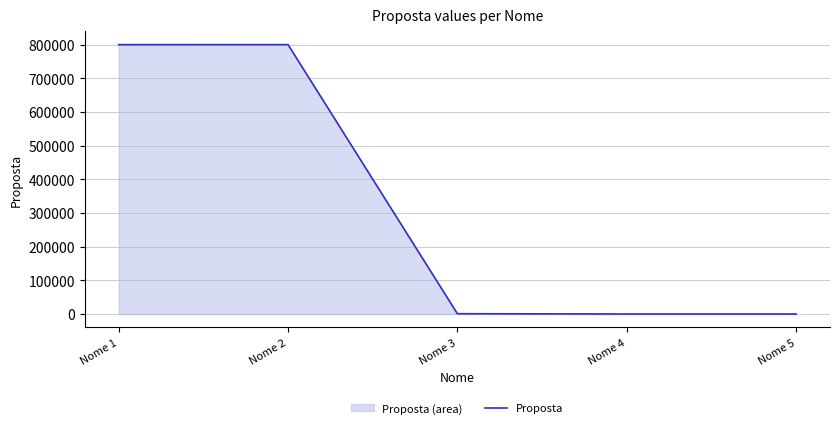

True or false: there are more than 1 points higher than both neighbors.

False